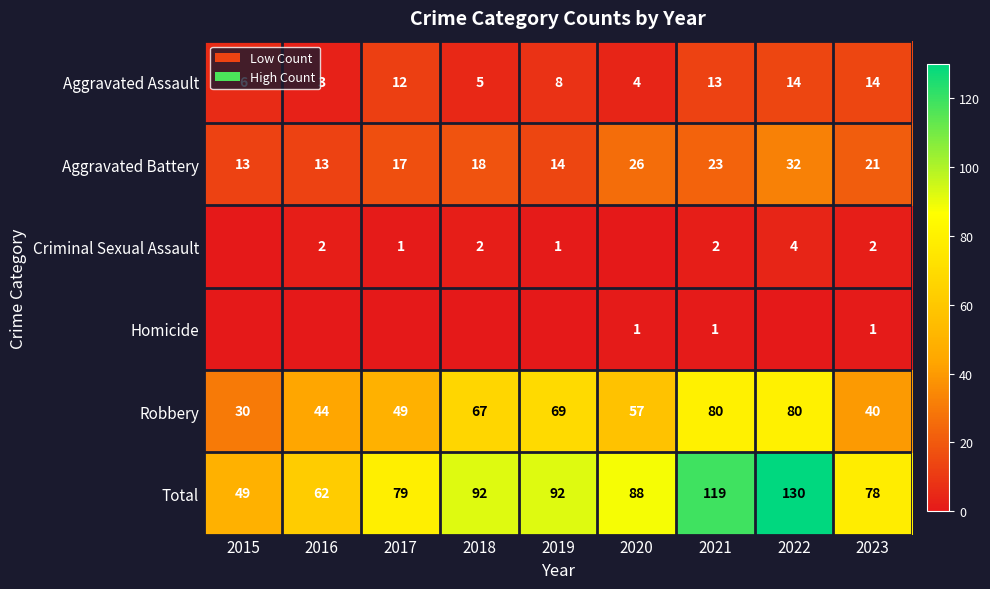

What is the sum of the Aggravated Assault values at 2017 and 2015?

18